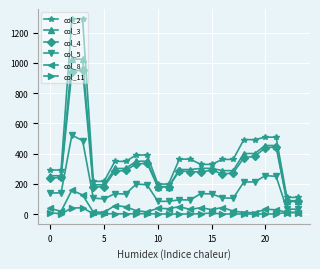

Does the chart have visible grid lines?

Yes